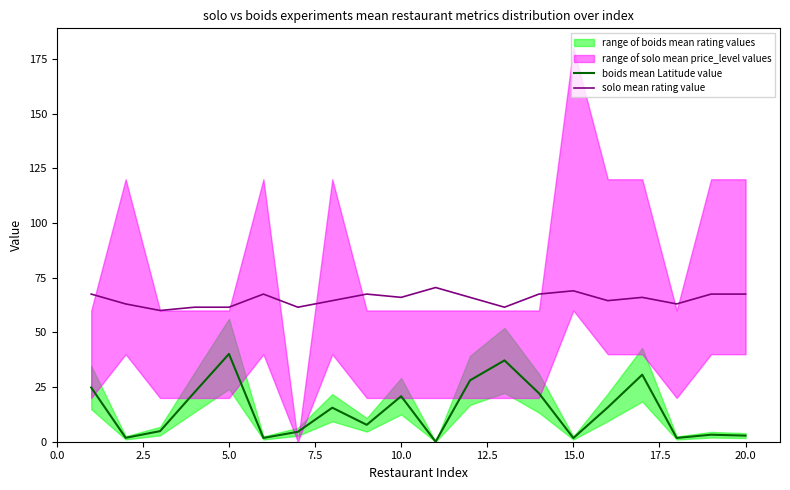

Reading left to right, list all the values displayed in this chart.

boids mean Latitude value: 24.8	1.8	4.9	22.6	40.1	1.7	4.5	15.5	7.7	20.8	0.0	28.1	37.2	22.2	1.7	15.7	30.6	1.7	3.2	2.8
solo mean rating value: 67.5	63.0	60.0	61.5	61.5	67.5	61.5	64.5	67.5	66.0	70.5	66.0	61.5	67.5	69.0	64.5	66.0	63.0	67.5	67.5